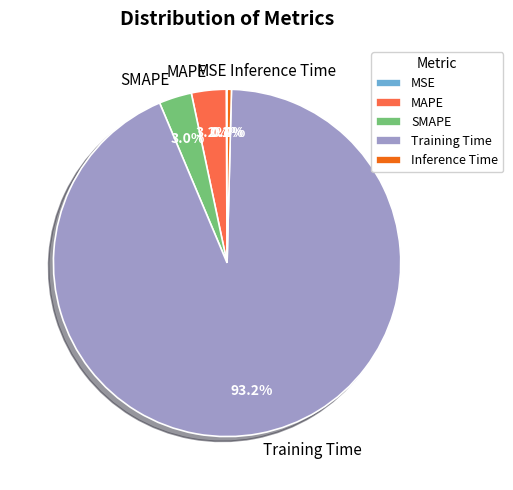

What is the majority slice?

Training Time